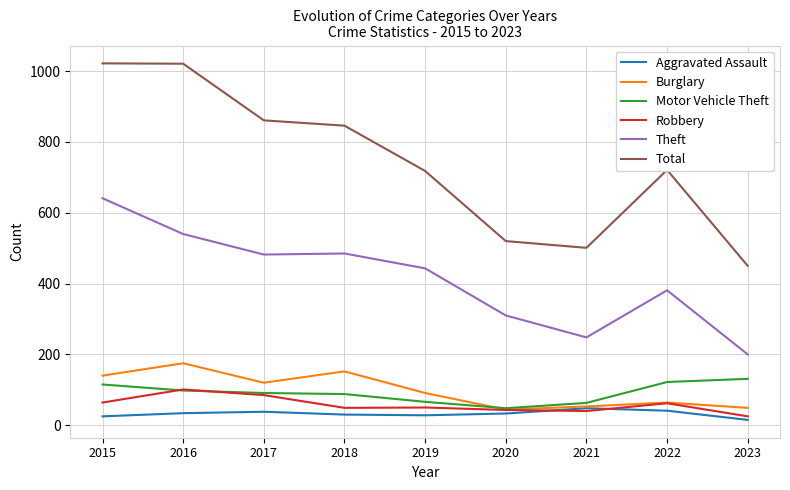

Where does the Total series first go above 721?

2015